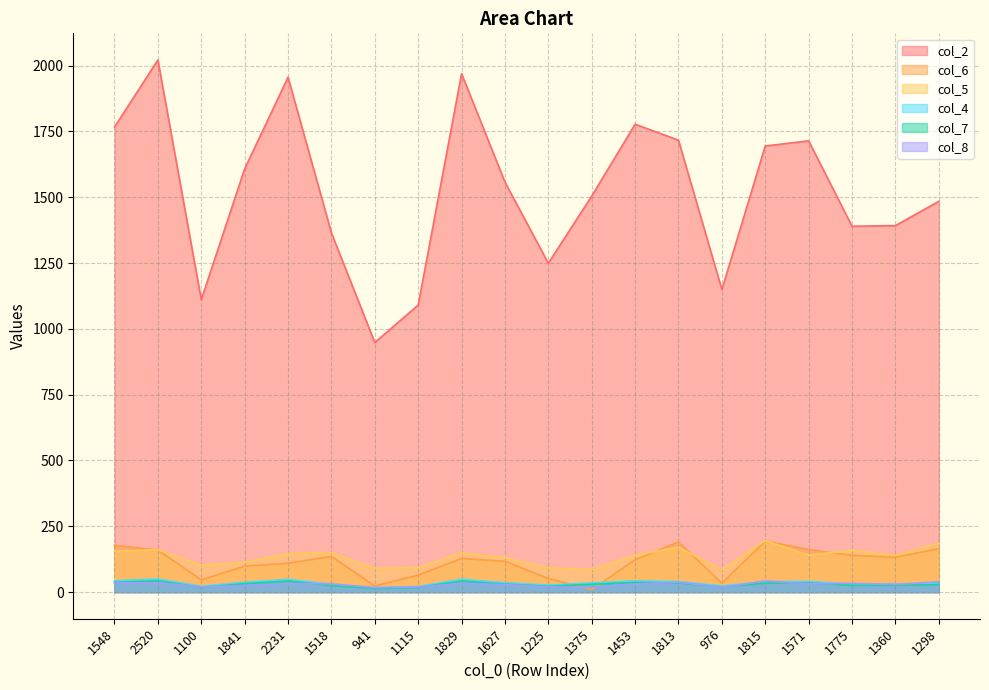

Which series has the widest spread of values?

col_2